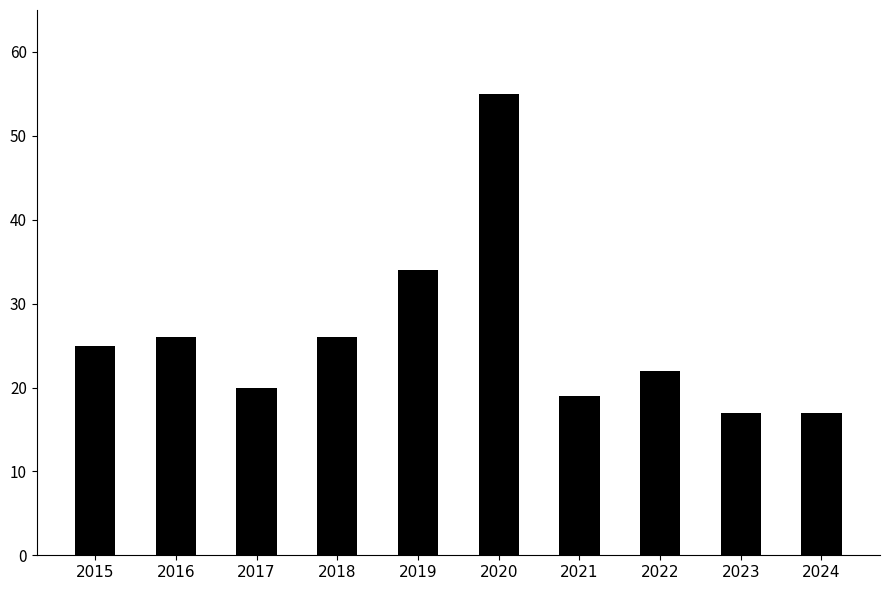

Reading right to left, transcribe all the data shown in this chart.

2024=17	2023=17	2022=22	2021=19	2020=55	2019=34	2018=26	2017=20	2016=26	2015=25